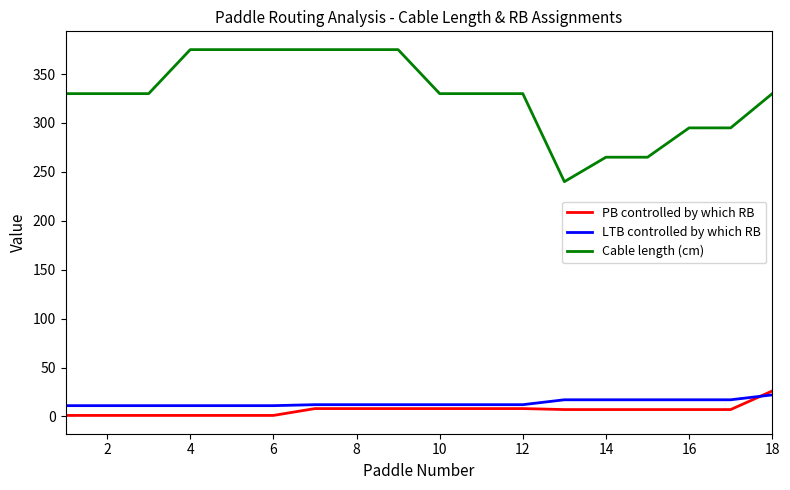

Which series has the largest range (max minus min)?

Cable length (cm)